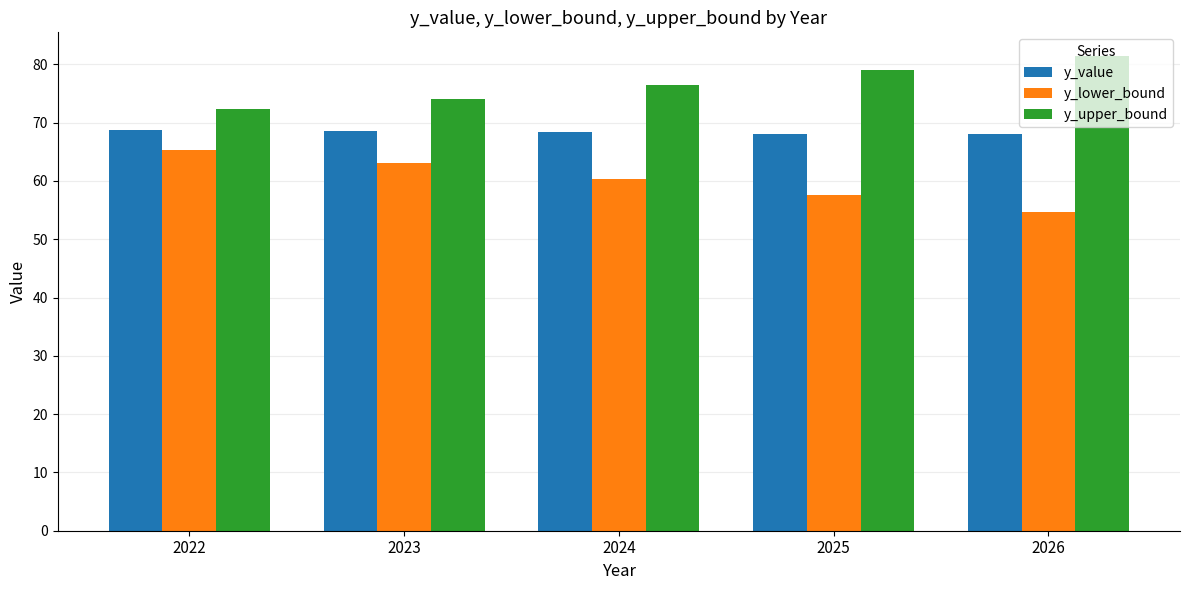

What is the difference between the y_upper_bound values at 2023 and 2025?

4.9